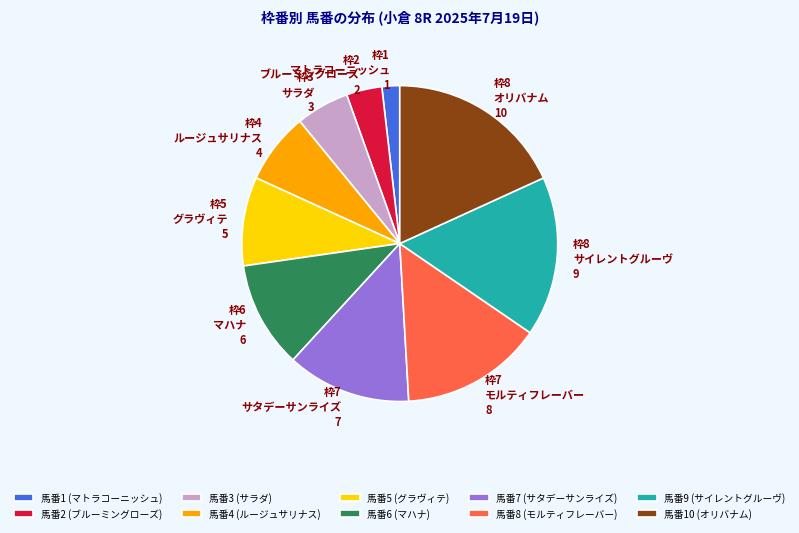

Count the number of slices in the pie.

10